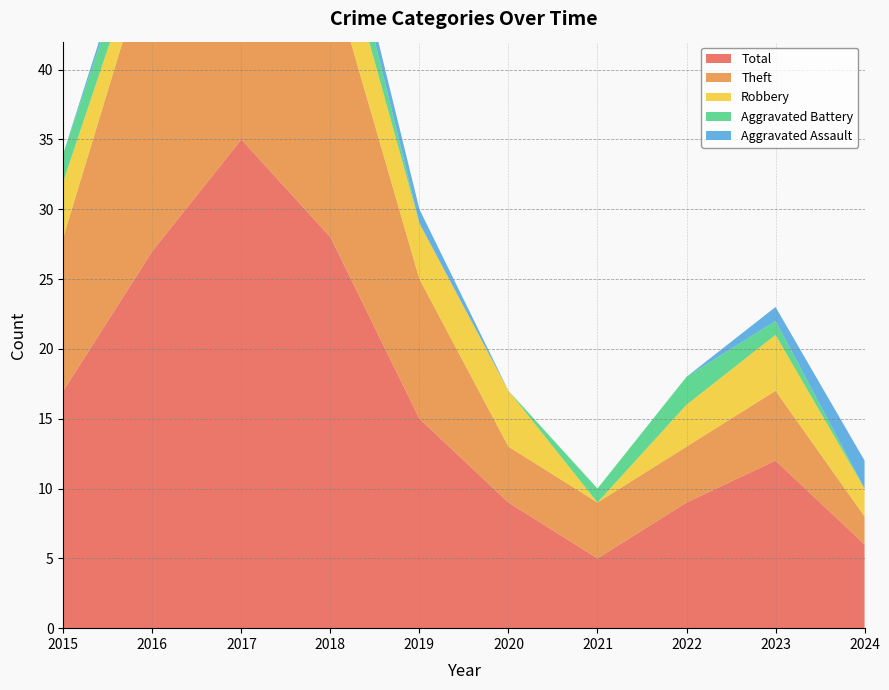

Reading left to right, transcribe all the data shown in this chart.

Robbery: 2015=4	2016=2	2017=8	2018=5	2019=4	2020=4	2021=0	2022=3	2023=4	2024=2
Theft: 2015=11	2016=22	2017=24	2018=19	2019=10	2020=4	2021=4	2022=4	2023=5	2024=2
Aggravated Battery: 2015=2	2016=2	2017=1	2018=3	2019=0	2020=0	2021=1	2022=2	2023=1	2024=0
Aggravated Assault: 2015=0	2016=1	2017=1	2018=1	2019=1	2020=0	2021=0	2022=0	2023=1	2024=2
Total: 2015=17	2016=27	2017=35	2018=28	2019=15	2020=9	2021=5	2022=9	2023=12	2024=6